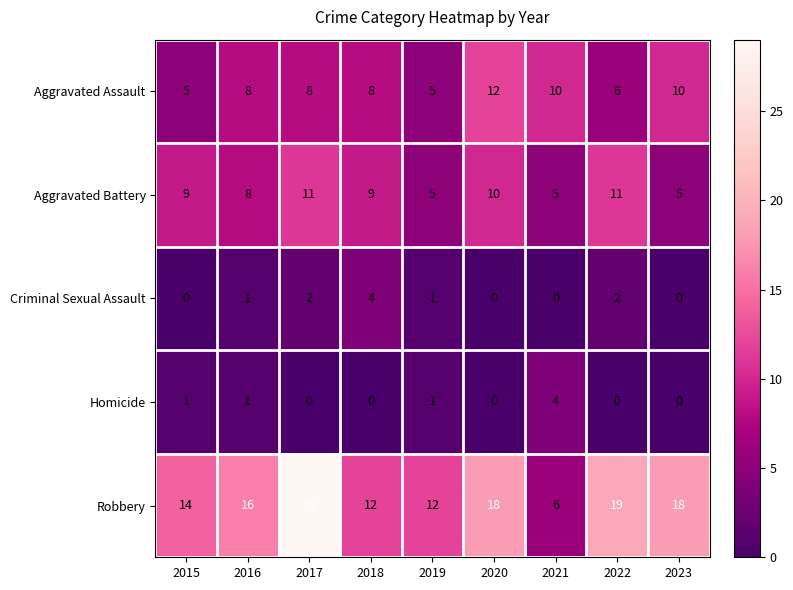

Which series changed the most between 2019 and 2020?

Aggravated Assault